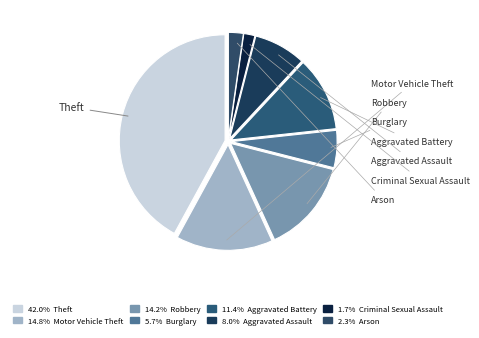

Count the number of slices in the pie.

8